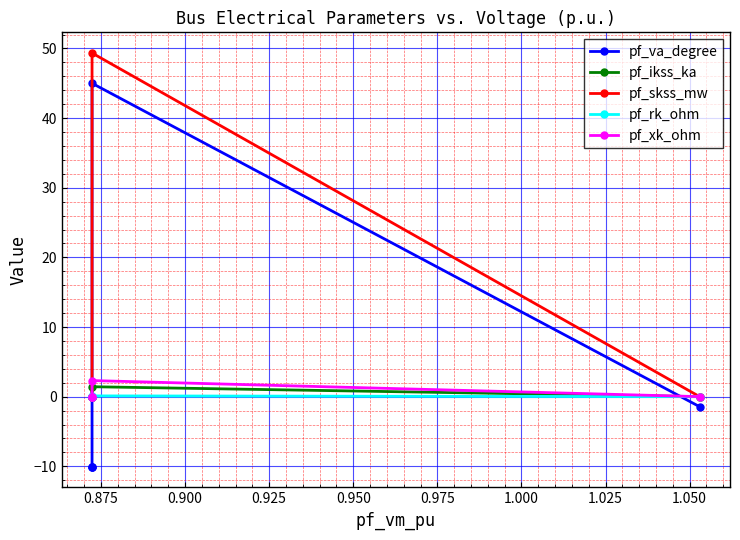

What are all the series names shown in the legend?

pf_va_degree, pf_ikss_ka, pf_skss_mw, pf_rk_ohm, pf_xk_ohm